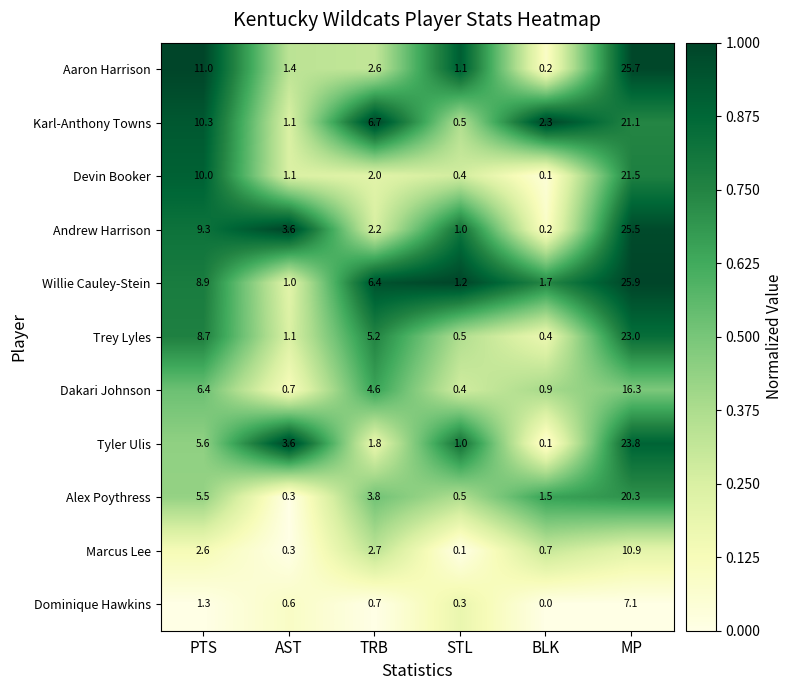

At which category is the sum across all series the highest?

MP